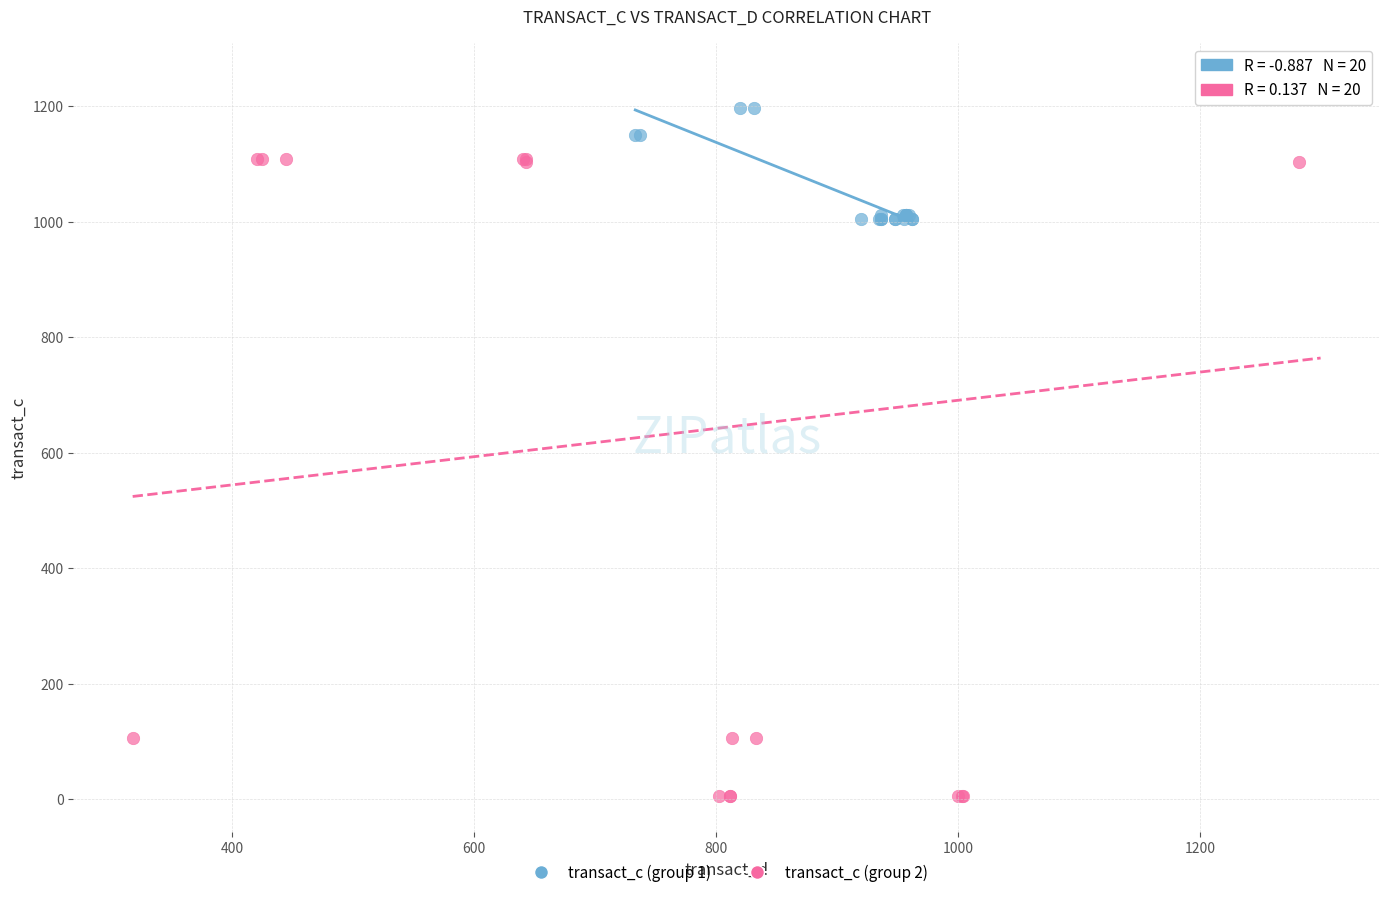

Which series reaches the minimum Y coordinate?

transact_c (group 2)